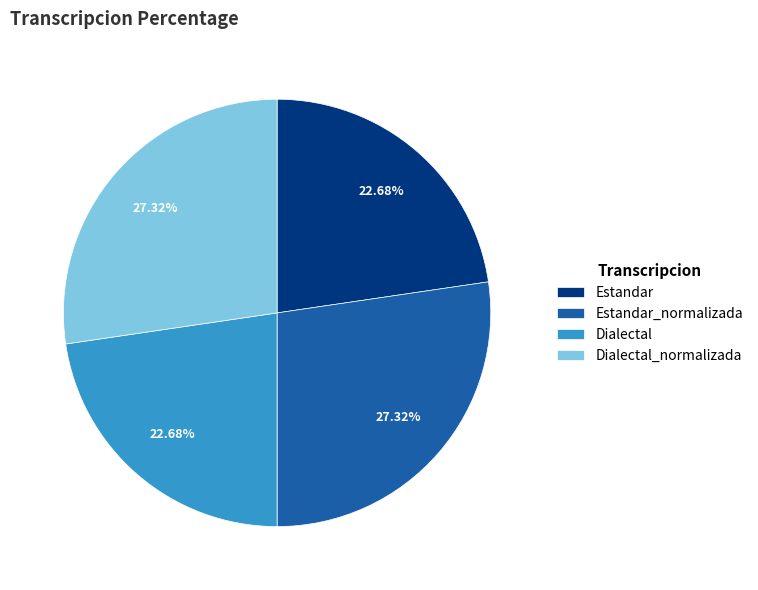

Combined, what portion of the pie is Estandar_normalizada and Dialectal_normalizada?

54.6%